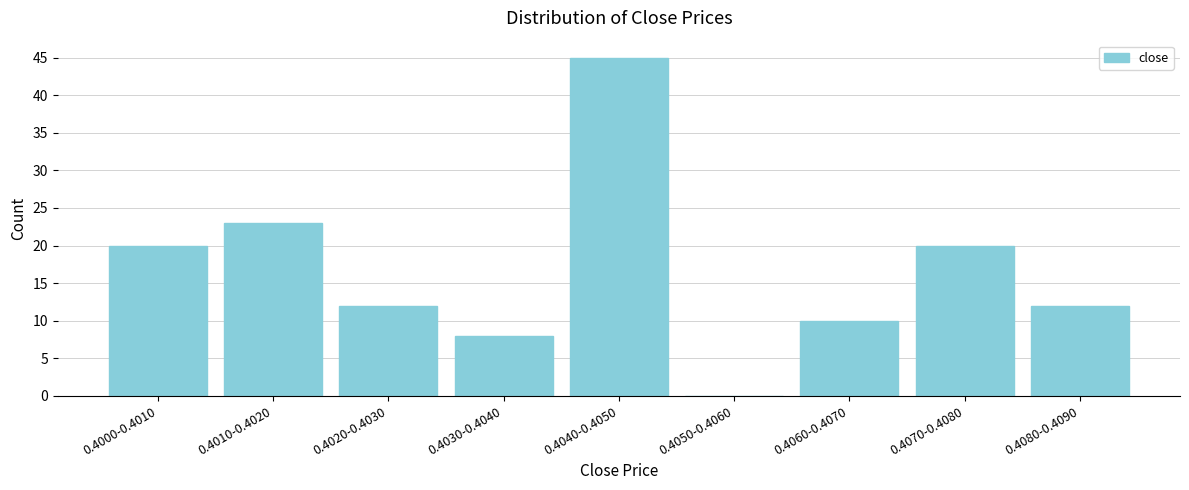

Reading left to right, extract all data points from this chart.

0.4000-0.4010=20	0.4010-0.4020=23	0.4020-0.4030=12	0.4030-0.4040=8	0.4040-0.4050=45	0.4050-0.4060=0	0.4060-0.4070=10	0.4070-0.4080=20	0.4080-0.4090=12